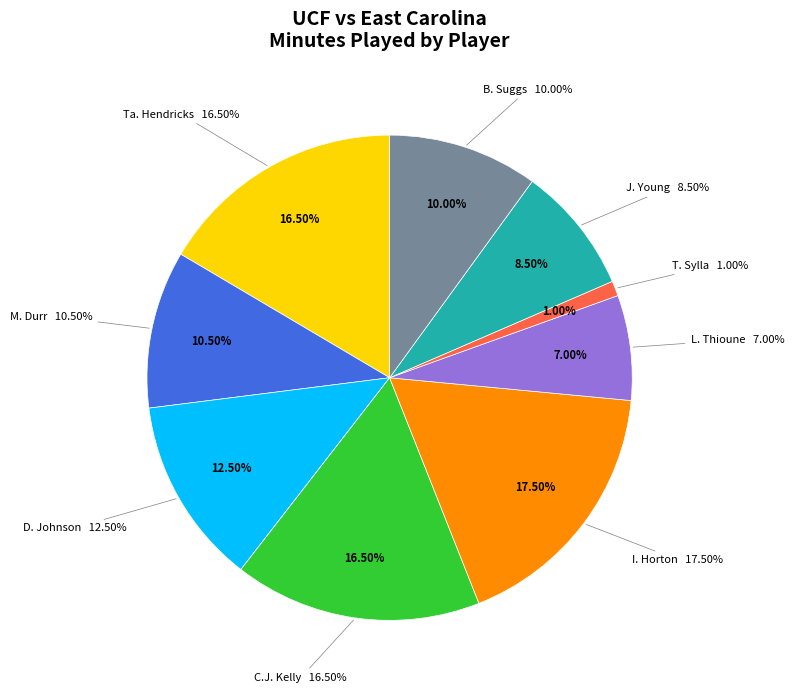

What is the largest slice in the pie chart?

I. Horton